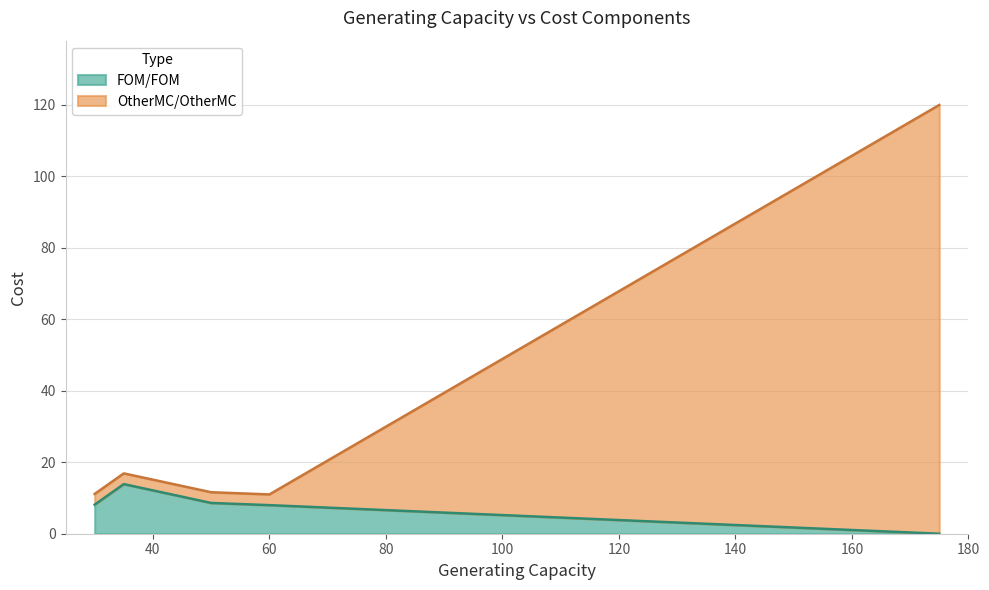

True or false: the data shows 16.9 at id2.

True